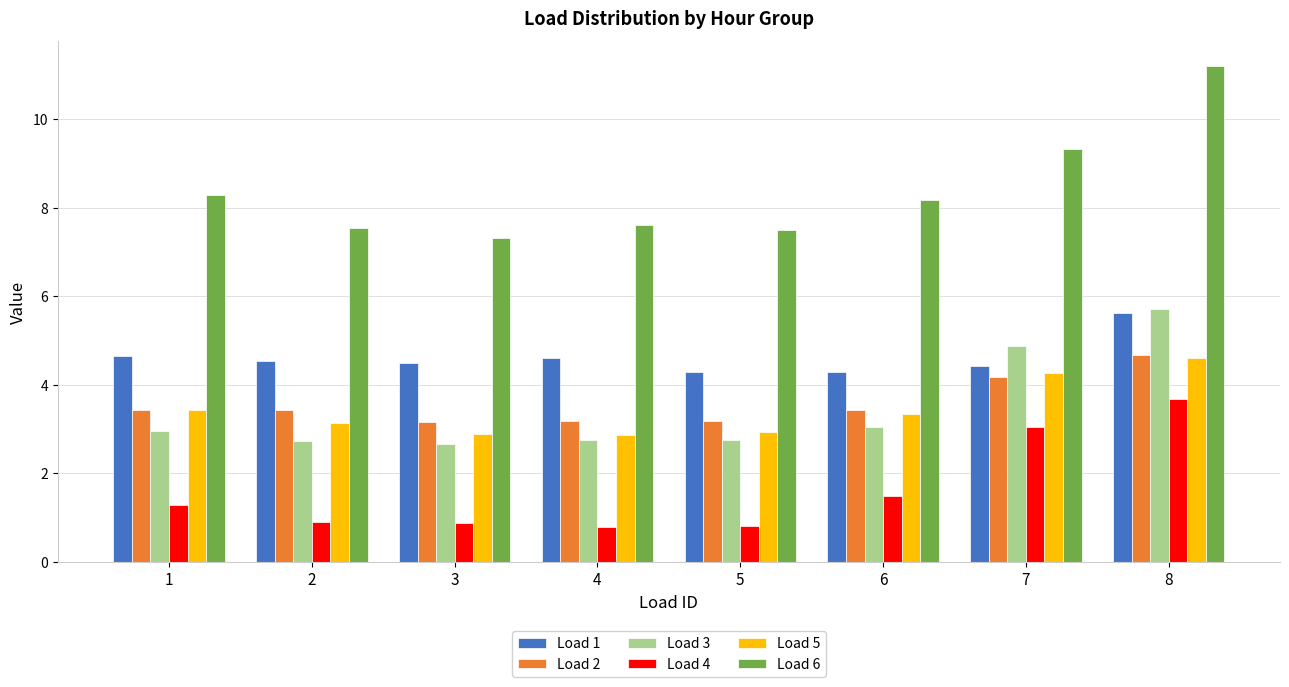

What is the difference between the highest and lowest values at 8?

7.5